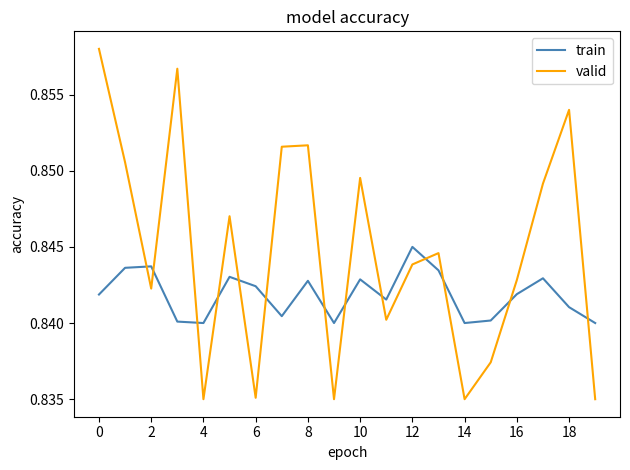

Rank the series by their maximum value, from lowest to highest.

train, valid